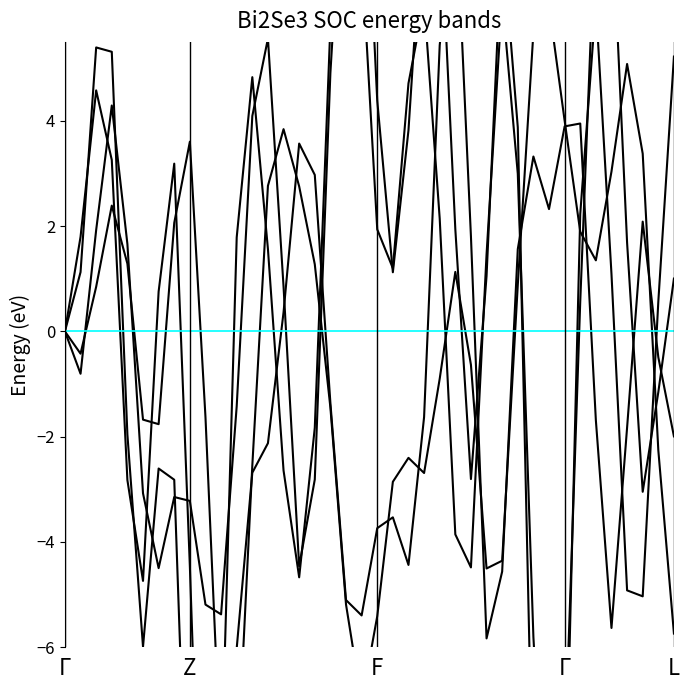

Reading left to right, list all the values displayed in this chart.

T7: 0.0	1.8	4.6	3.3	-2.8	-4.7	0.8	3.2	-4.5	-13.1	-12.4	-6.0	-2.7	-2.1	0.4	3.6	3.0	-1.4	-5.1	-5.4	-3.7	-3.5	-4.4	-1.6	5.4	8.4	1.8	-5.8	-4.6	1.6	3.3	2.3	3.9	3.9	-1.7	-5.6	-1.8	2.1	-0.5	-2.0
P7: -0.0	-0.4	0.8	2.4	1.3	-1.7	-1.8	2.1	3.6	-1.6	-8.4	-8.6	-2.5	2.8	3.8	2.8	1.3	-1.4	-5.2	-7.0	-5.4	-2.9	-2.4	-2.7	-0.9	1.1	-0.6	-4.5	-4.4	0.9	5.7	6.2	4.0	1.9	1.4	3.0	5.1	3.4	-2.3	-5.7
P8: -0.0	-0.8	1.9	4.3	1.7	-3.1	-4.5	-3.1	-3.2	-5.2	-5.4	-1.4	4.1	5.6	0.8	-4.5	-2.8	4.9	9.9	7.2	1.9	1.2	4.7	6.3	2.1	-3.9	-4.5	1.5	6.3	3.0	-5.8	-11.2	-8.2	0.6	8.1	8.2	1.7	-3.0	-1.2	1.0
T8: 0.0	1.1	5.4	5.3	-2.0	-6.0	-2.6	-2.8	-11.3	-15.9	-8.6	1.8	4.8	1.6	-2.6	-4.7	-1.8	5.8	11.9	10.5	4.4	1.1	3.8	8.4	8.2	1.9	-2.8	1.1	7.5	3.9	-9.4	-16.9	-9.8	2.2	6.2	1.1	-4.9	-5.0	0.6	5.2